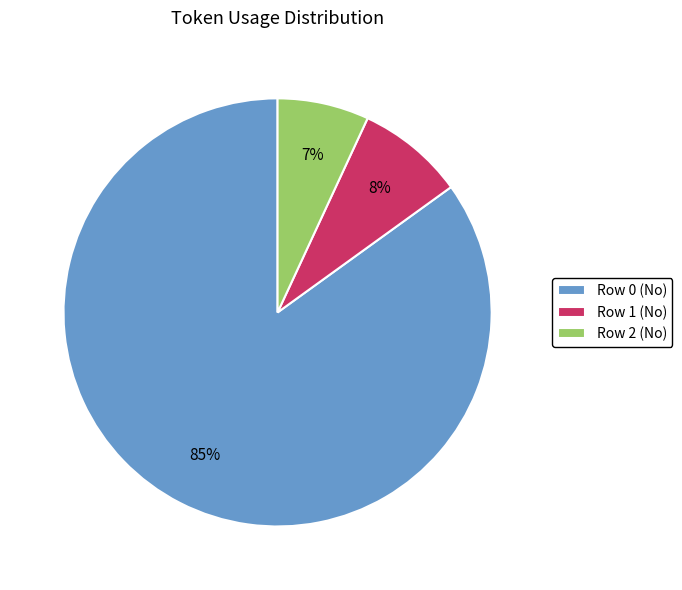

To the nearest percent, what percentage of the pie is Row 1 (No)?

8%